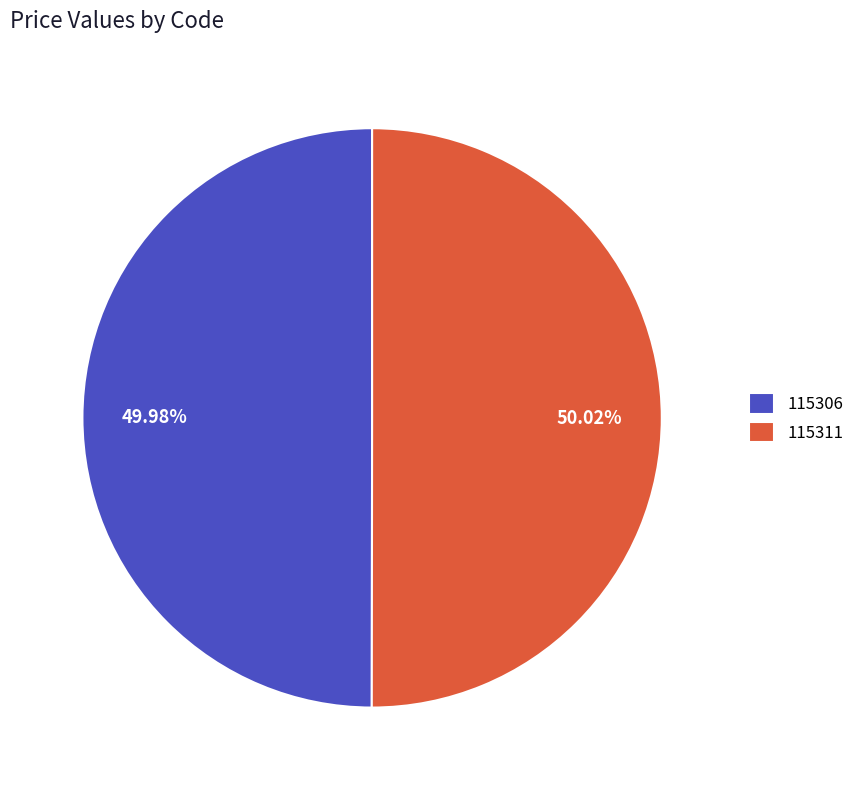

Count the number of slices in the pie.

2